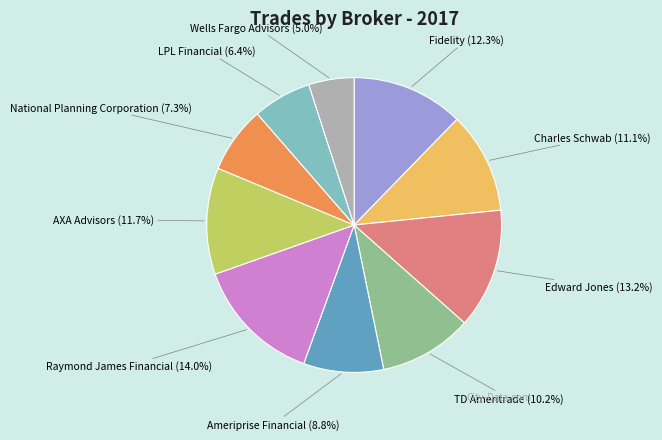

What is the ratio of the value at Wells Fargo Advisors to the value at AXA Advisors?

0.4